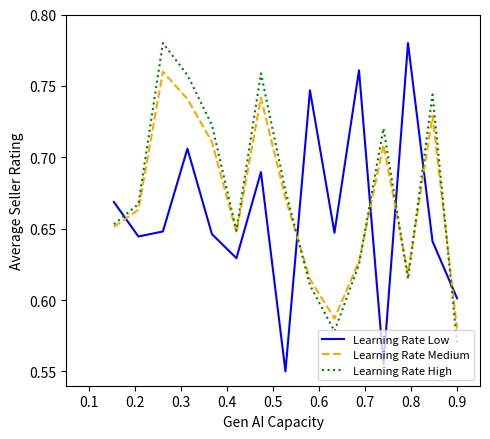

Which series ends up on top after the final intersection of Learning Rate Medium and Learning Rate Low?

Learning Rate Low